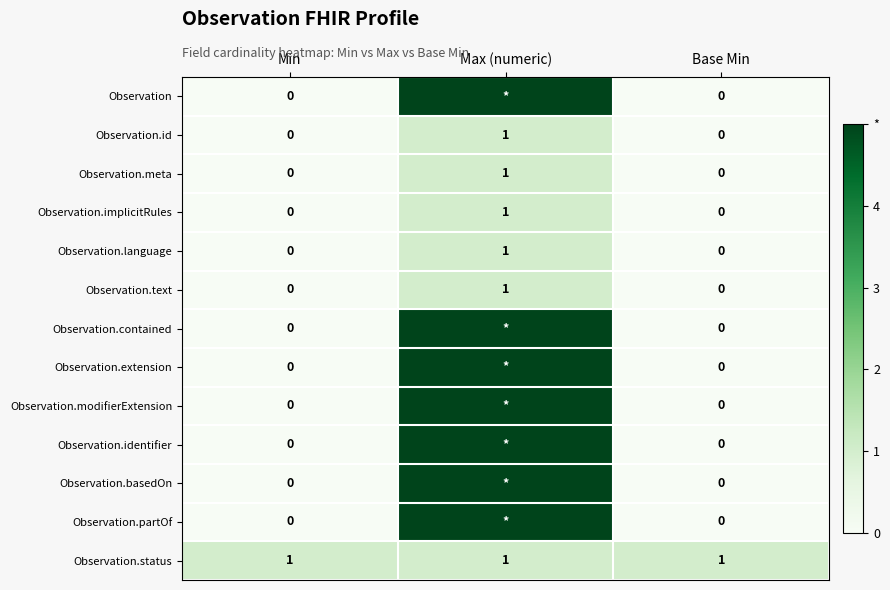

The Observation.status series shows 0 at Min. True or false?

False